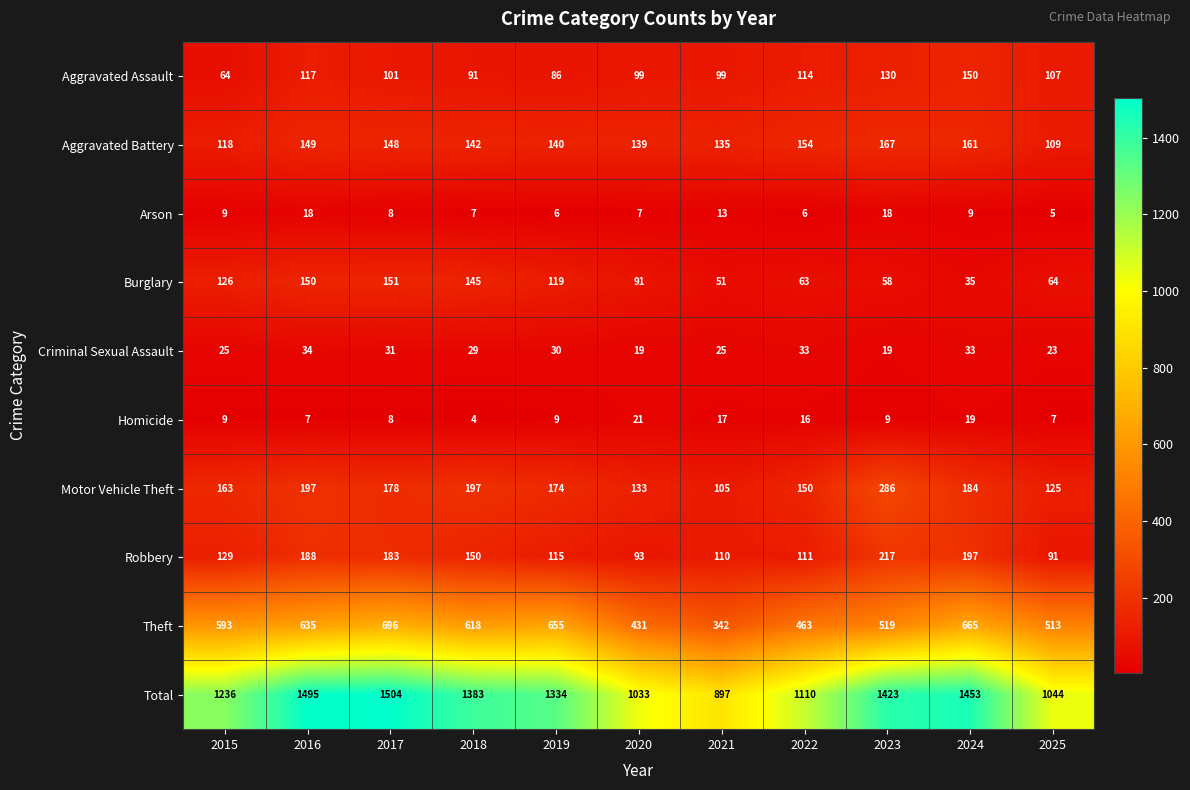

What is the sum of the Aggravated Assault values at 2021 and 2015?

163